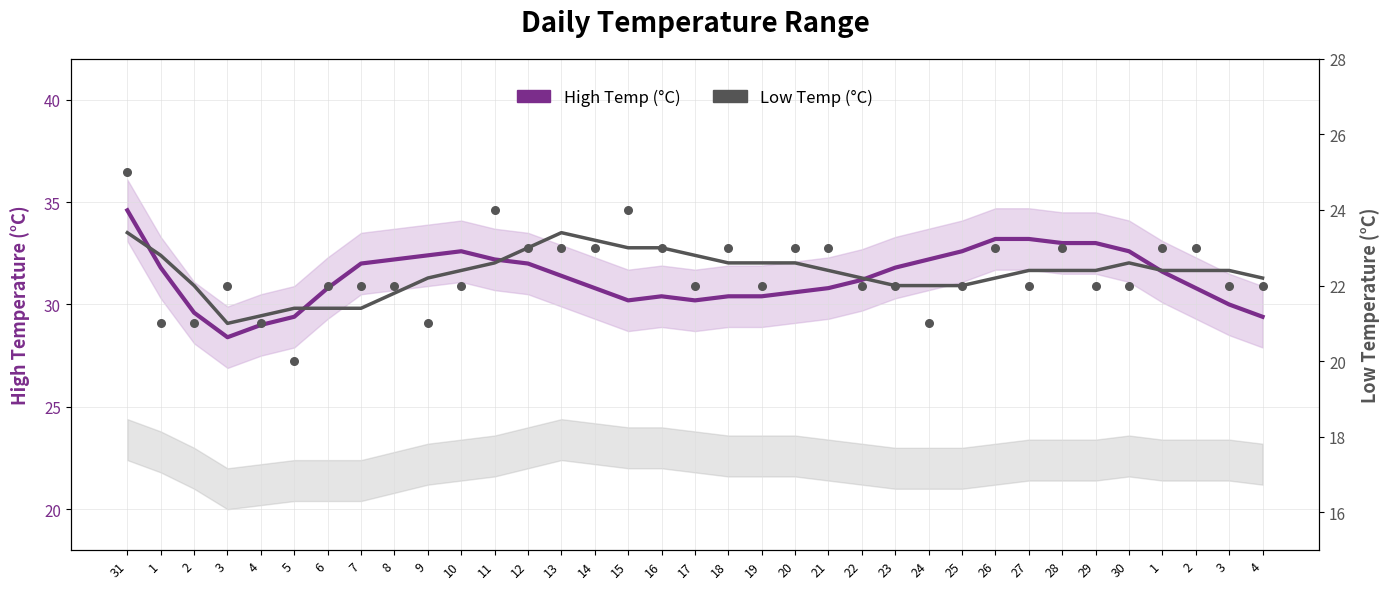

At how many categories does at least one series exceed 25?

35